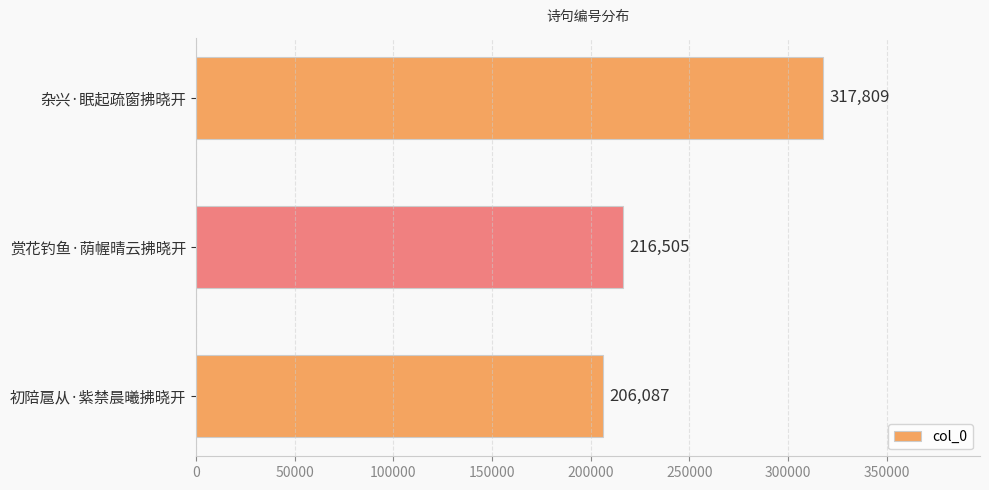

Rank the categories by value from lowest to highest.

初陪扈从·紫禁晨曦拂晓开, 赏花钓鱼·荫幄晴云拂晓开, 杂兴·眠起疏窗拂晓开